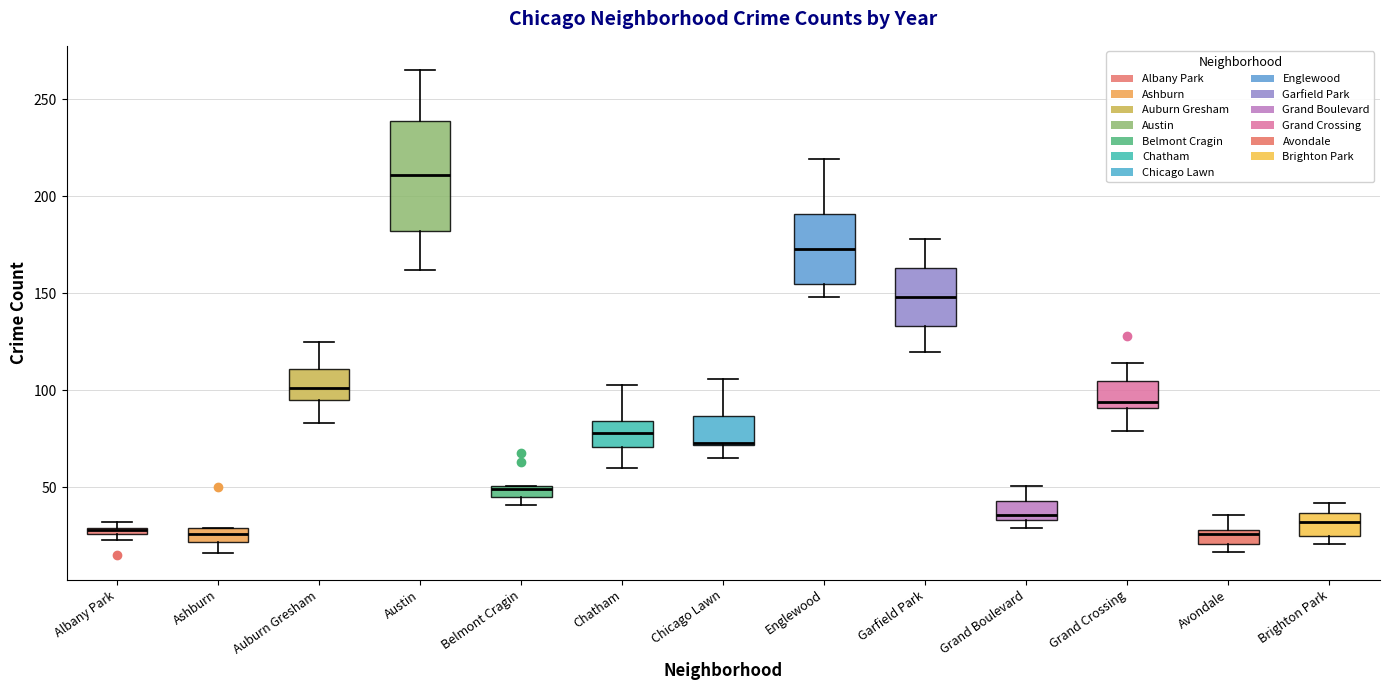

Comparing the boxes themselves (not the whiskers), which one is the tallest?

Austin